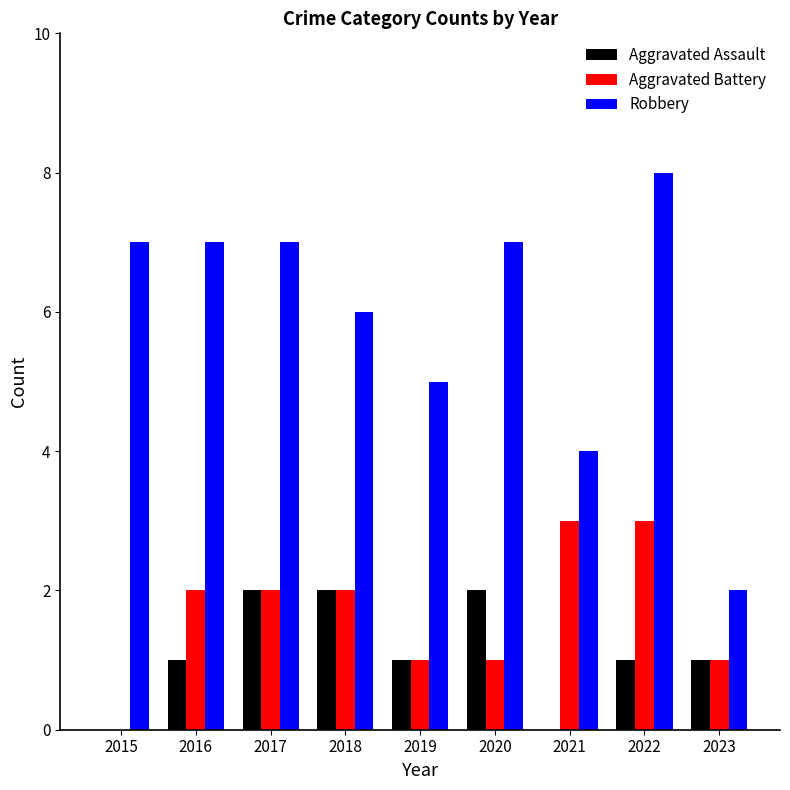

What is the difference between the Aggravated Assault values at 2022 and 2021?

1